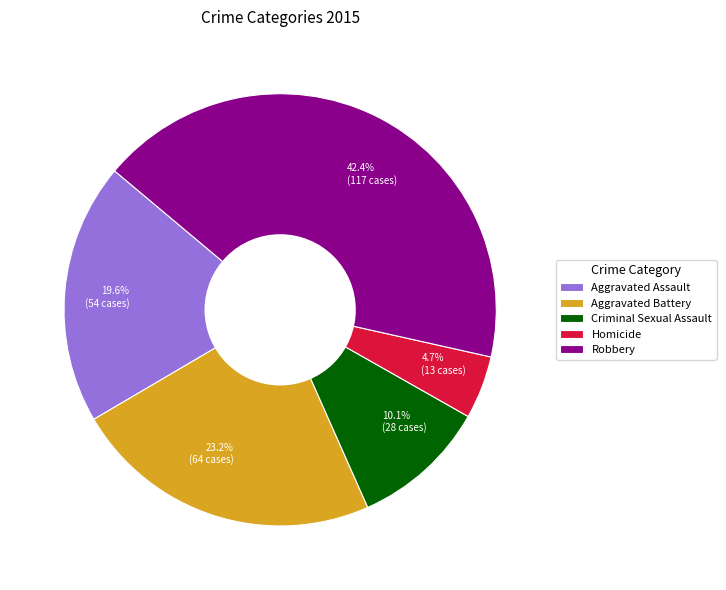

How many segments does this pie chart have?

5